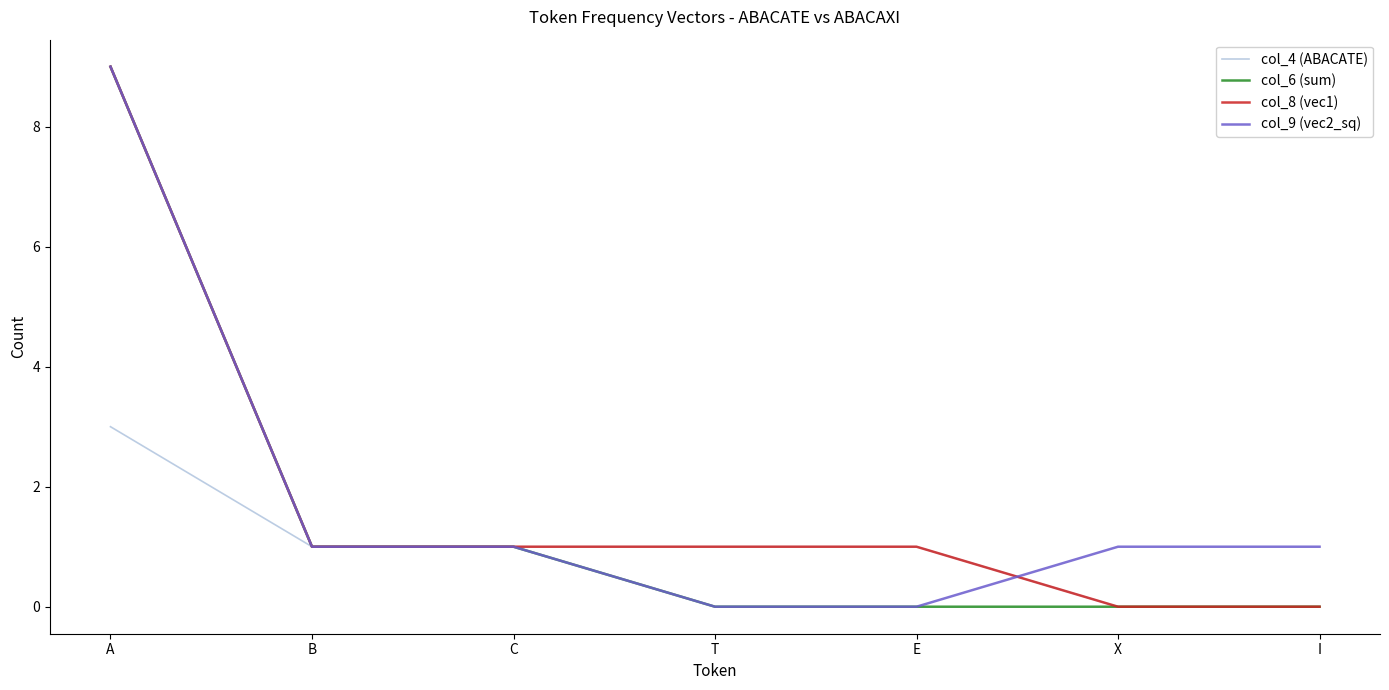

At which label does col_4 (ABACATE) reach its peak?

A